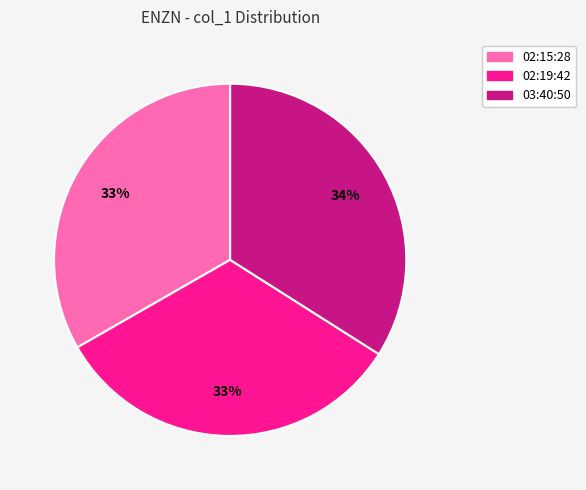

Combined, do 02:15:28 and 03:40:50 account for over 50%?

Yes